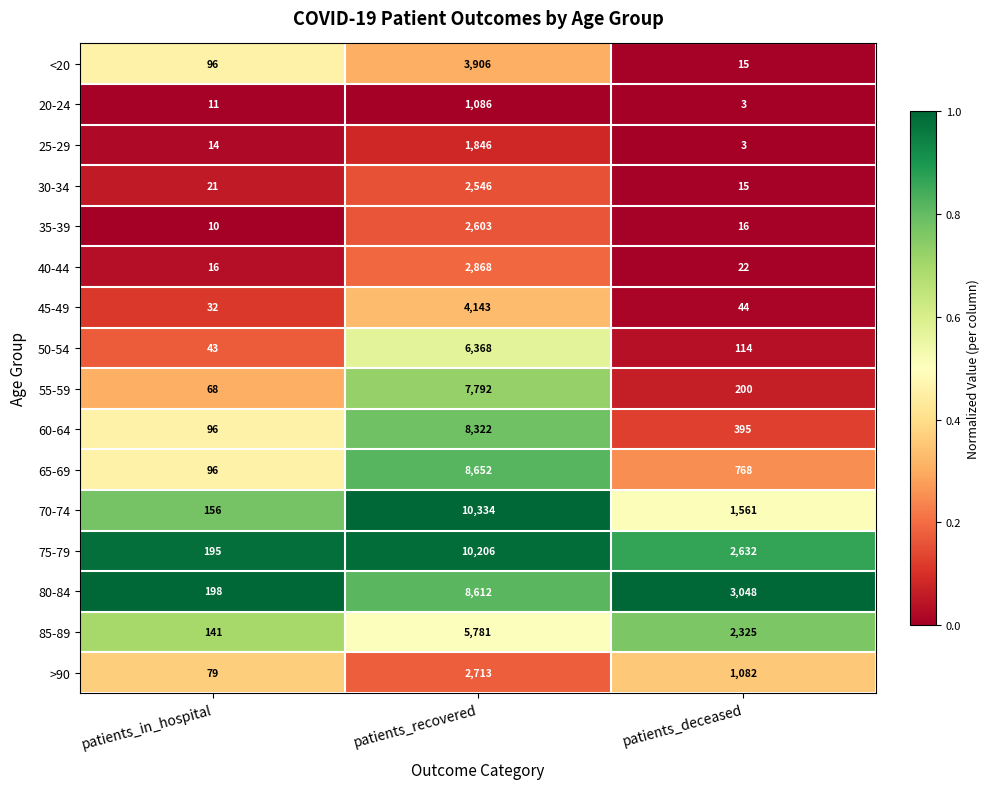

What is the sum of all 65-69 values?

9516